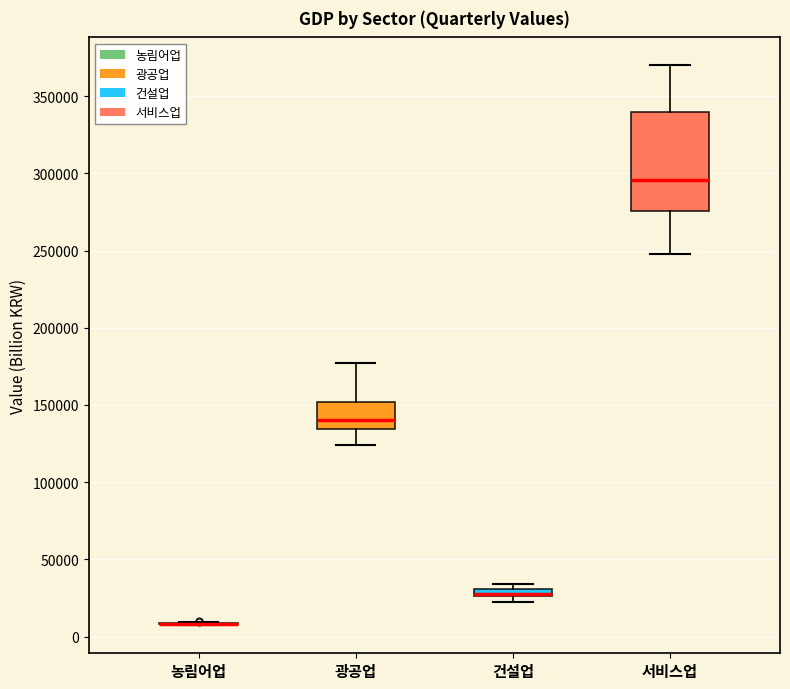

Which box is the tallest, from its lower edge to its upper edge?

서비스업